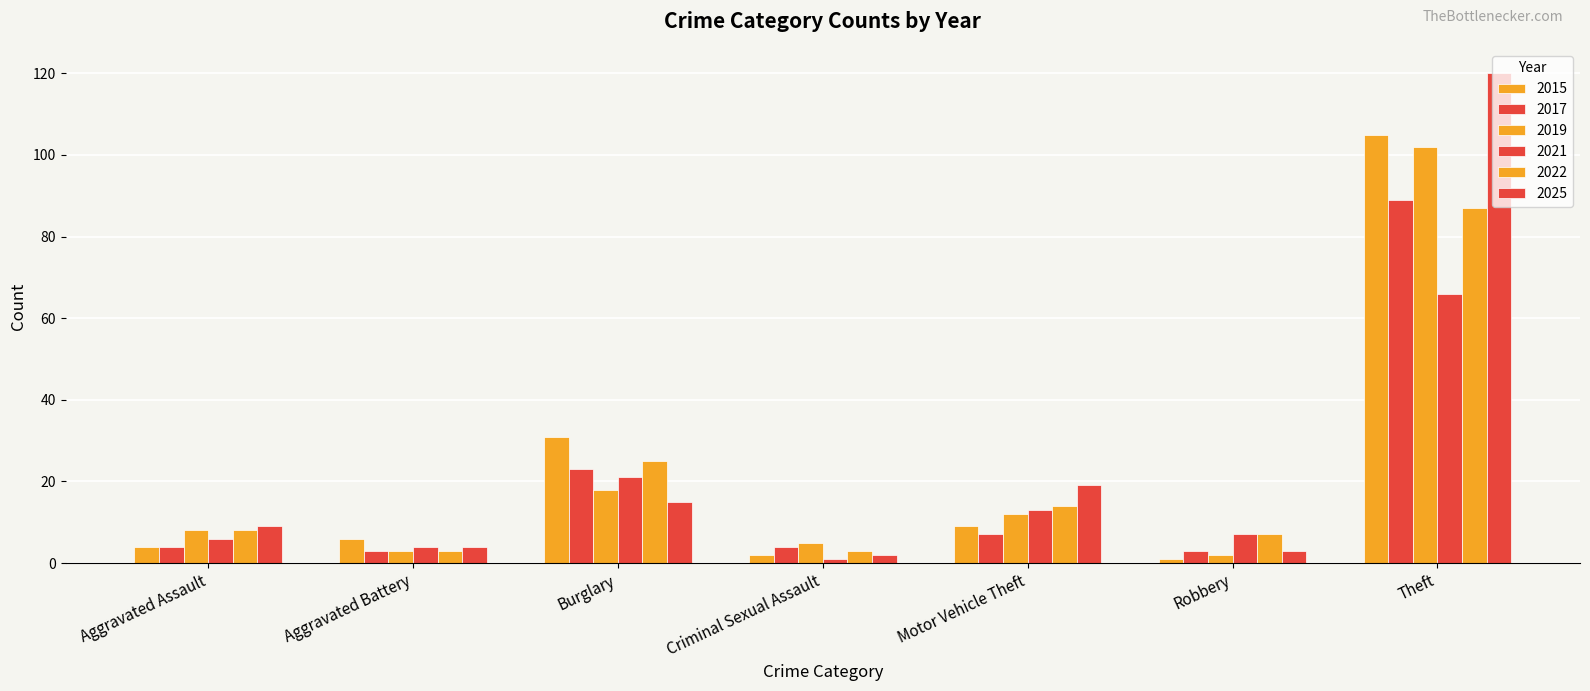

How many series are shown in this chart?

6